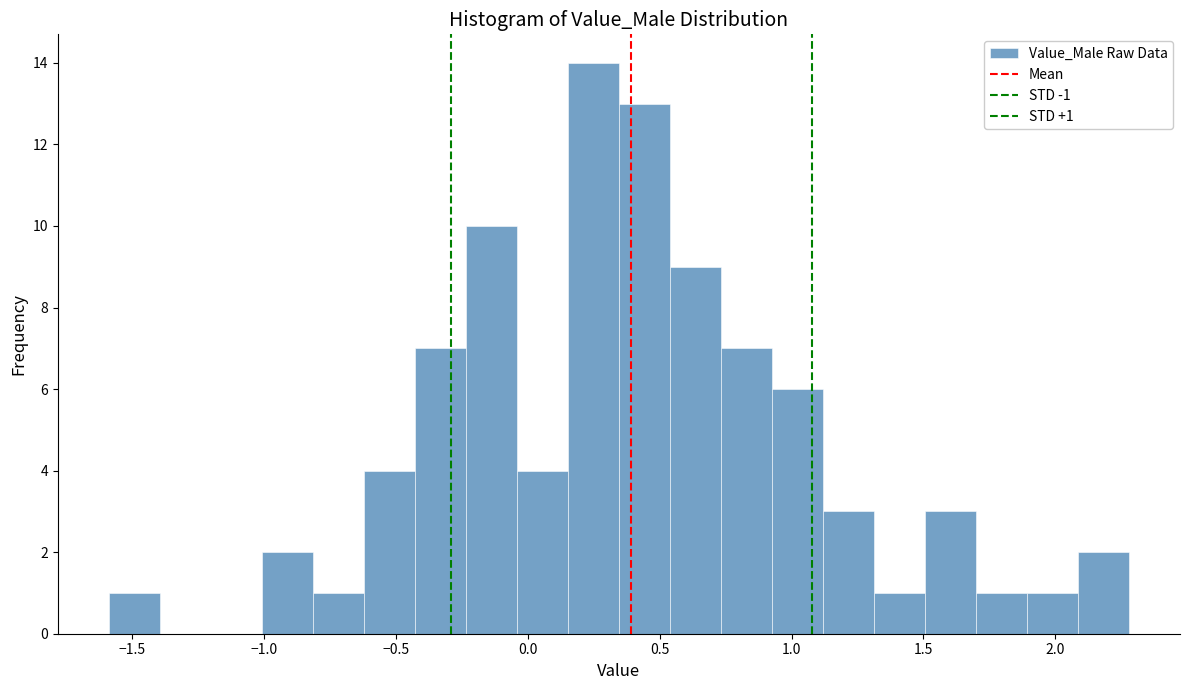

Around what value on the x-axis is the tallest bar? Give the approximate position of its centre, as read against the axis.

0.25